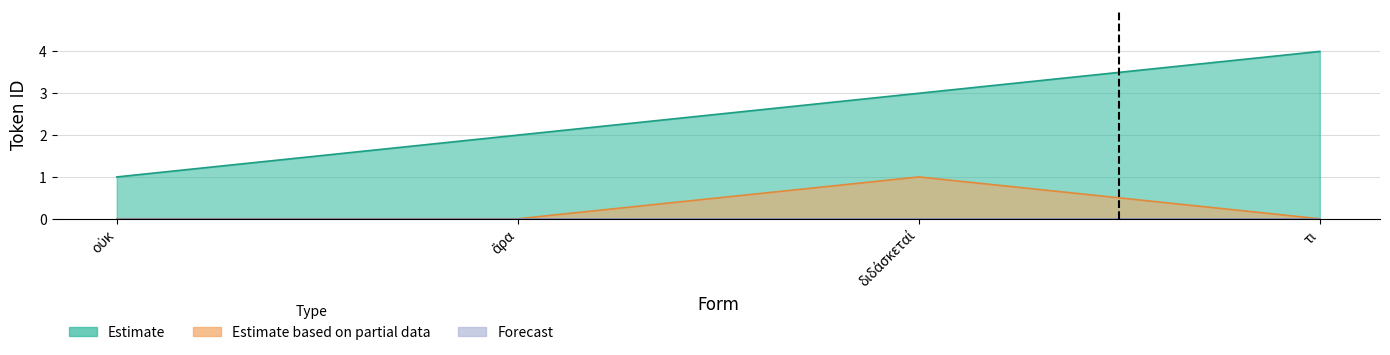

The value of Estimate based on partial data at οὐκ is 0. True or false?

True